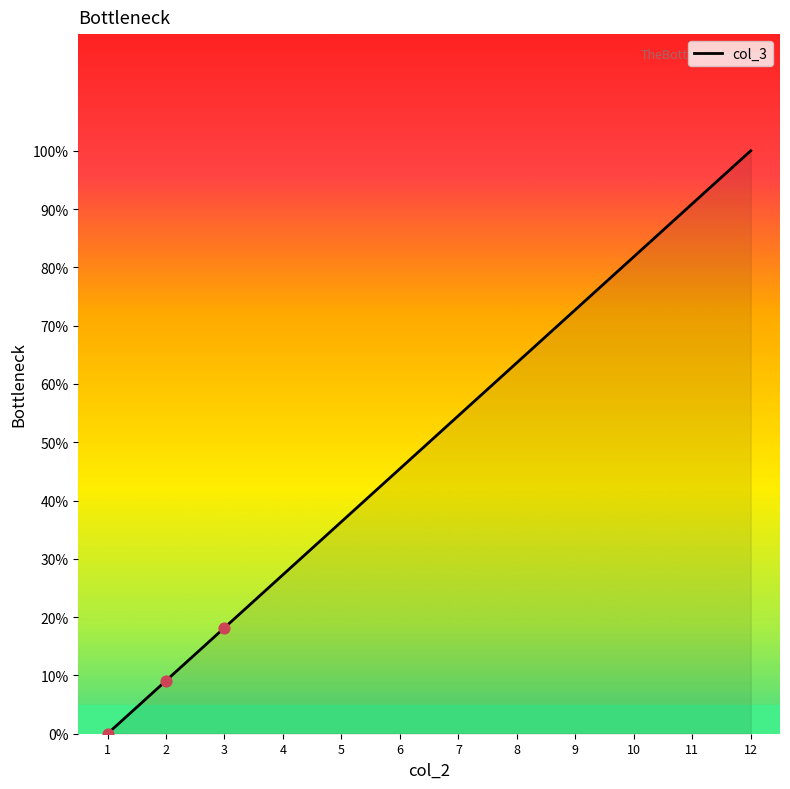

Which has a higher value, 11 or 2?

11